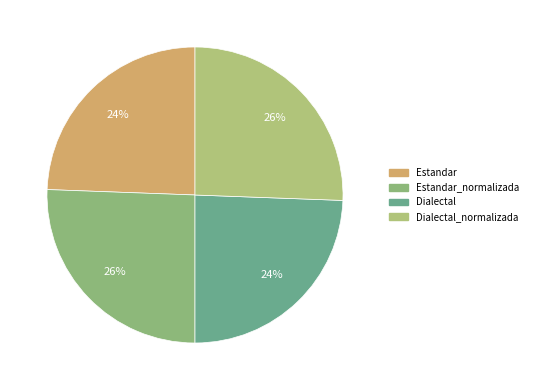

Rank the categories by value from lowest to highest.

Estandar, Dialectal, Estandar_normalizada, Dialectal_normalizada